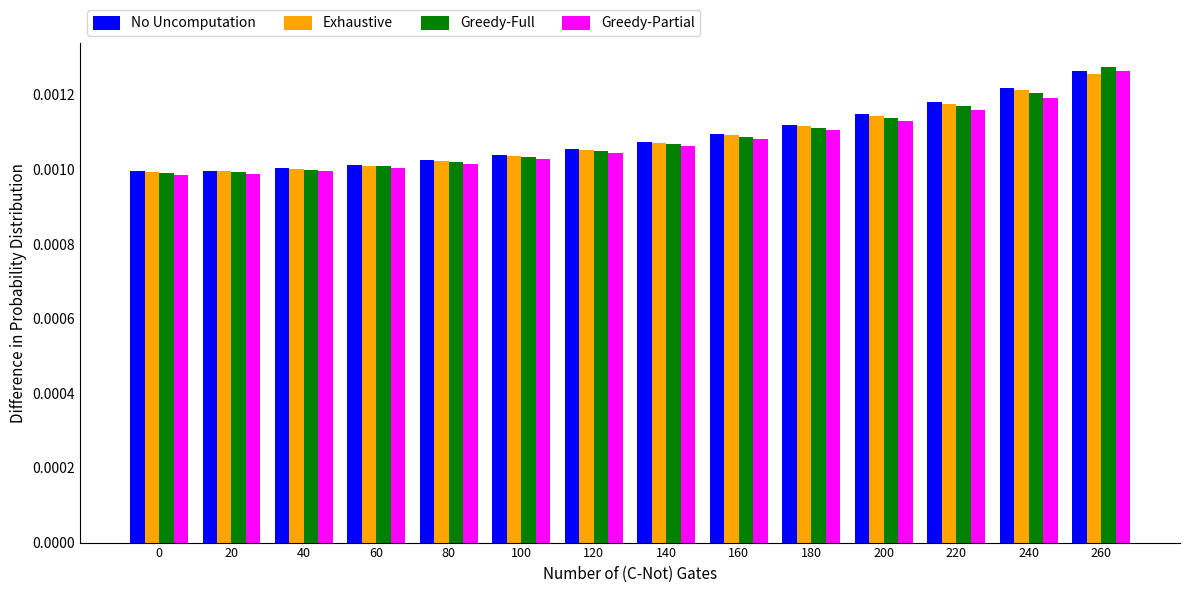

How many bars are there in total?

56